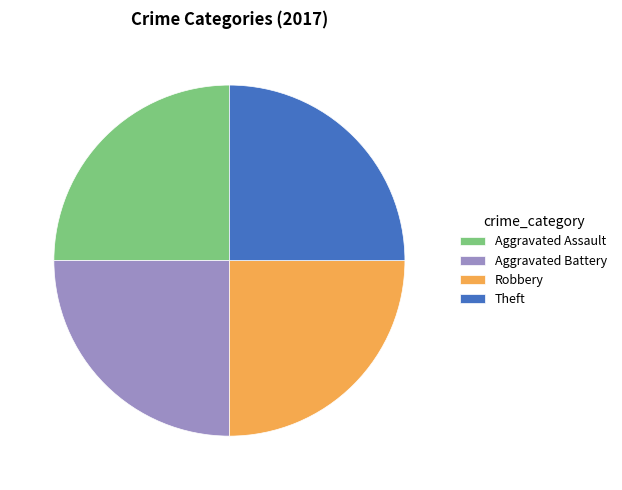

The Aggravated Battery slice represents 25% of the pie. True or false?

True